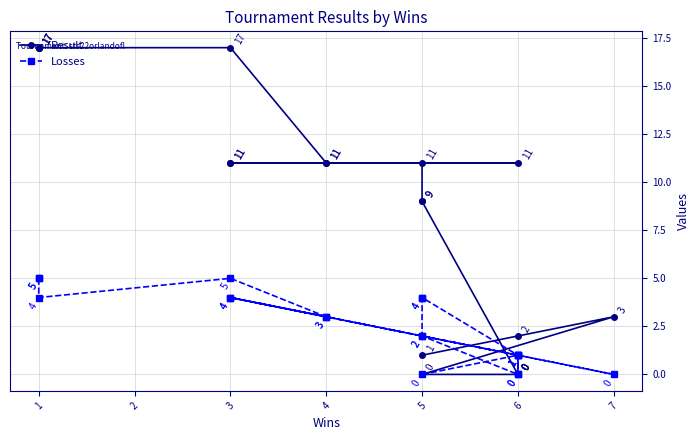

The value of Losses at 4 is 5. True or false?

False